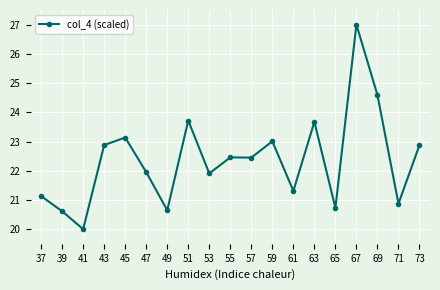

What is the difference between the second highest and second lowest values?

4.0